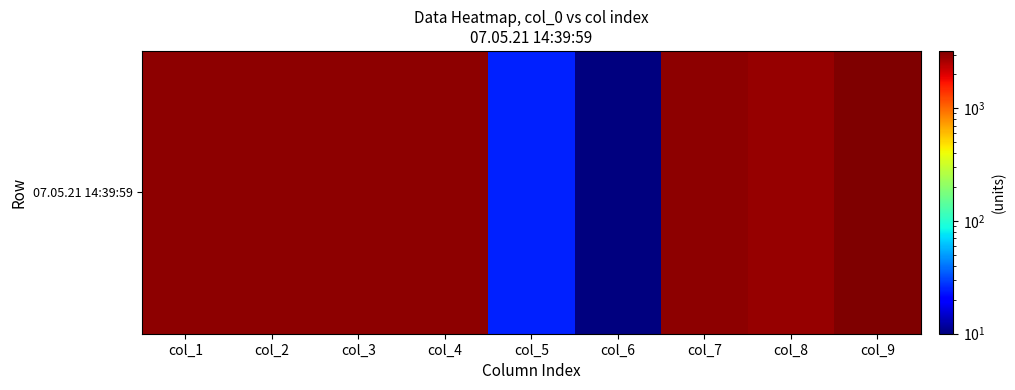

List the labels in order of value, smallest first.

col_6, col_5, col_8, col_1, col_2, col_3, col_4, col_7, col_9